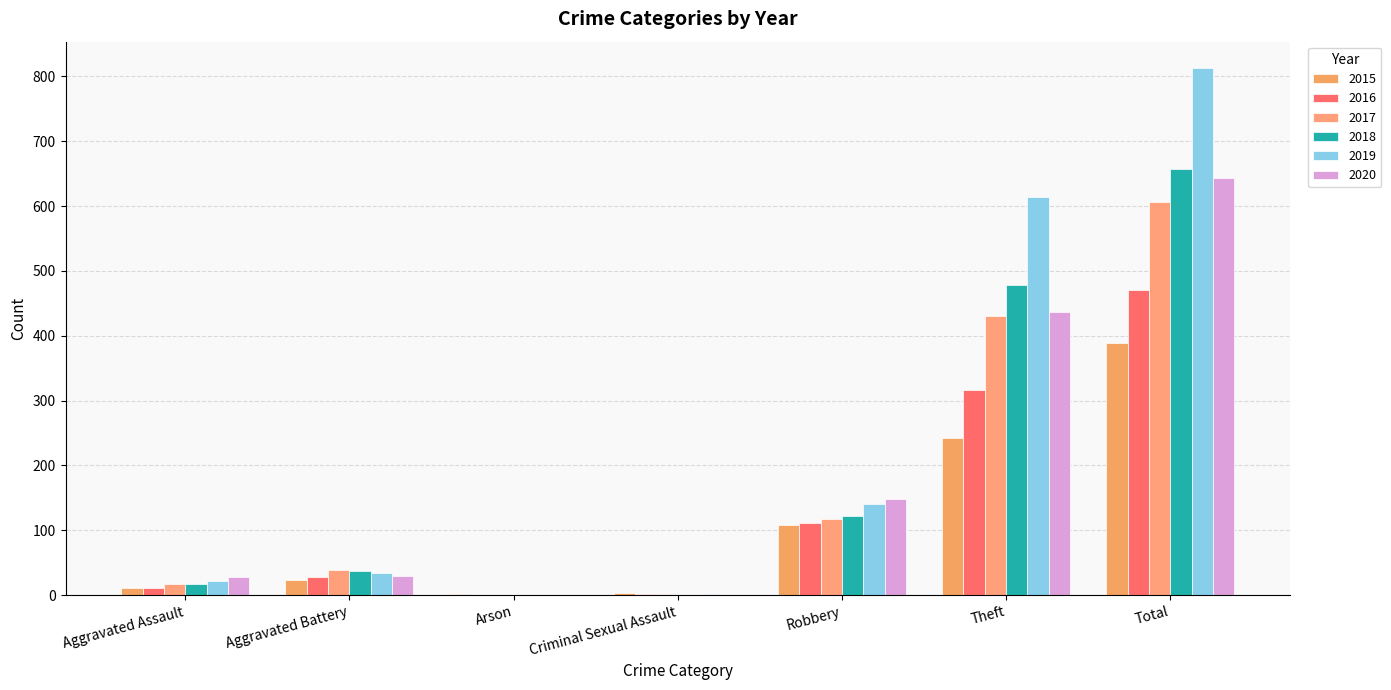

Is the value of 2015 at Criminal Sexual Assault greater than the value of 2019 at Aggravated Assault?

No